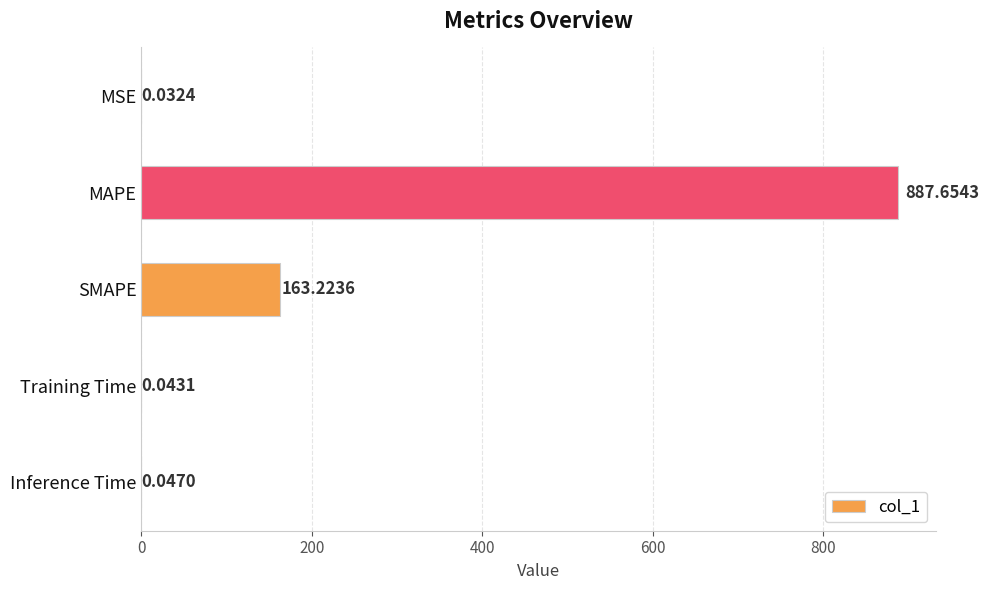

What is the sum of all values?

1051.0